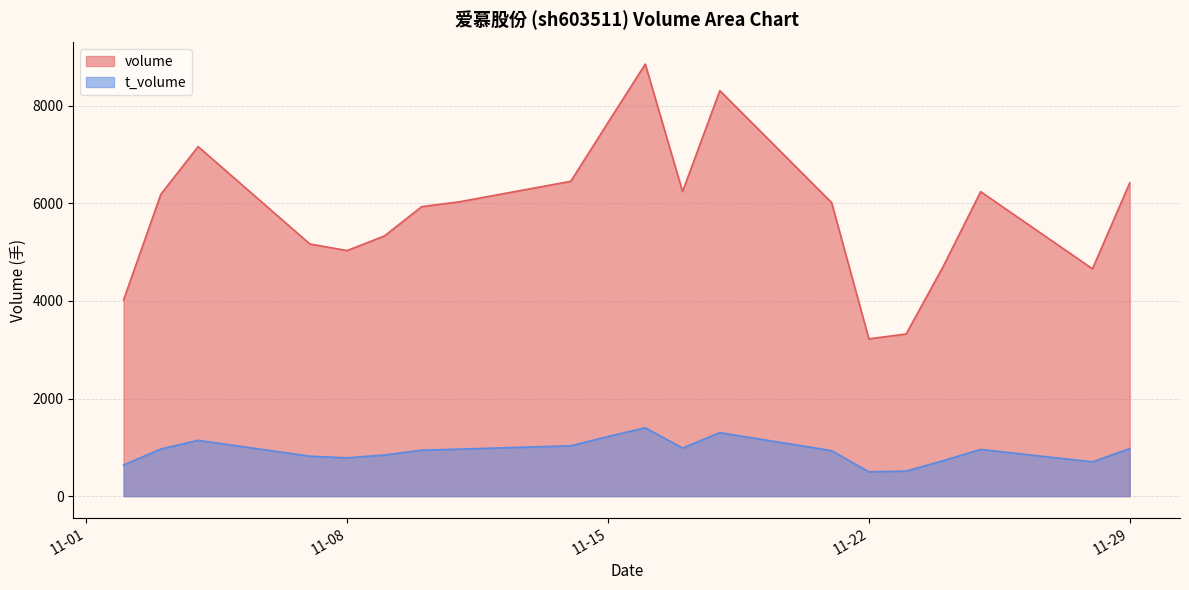

What is the smallest value displayed?

498